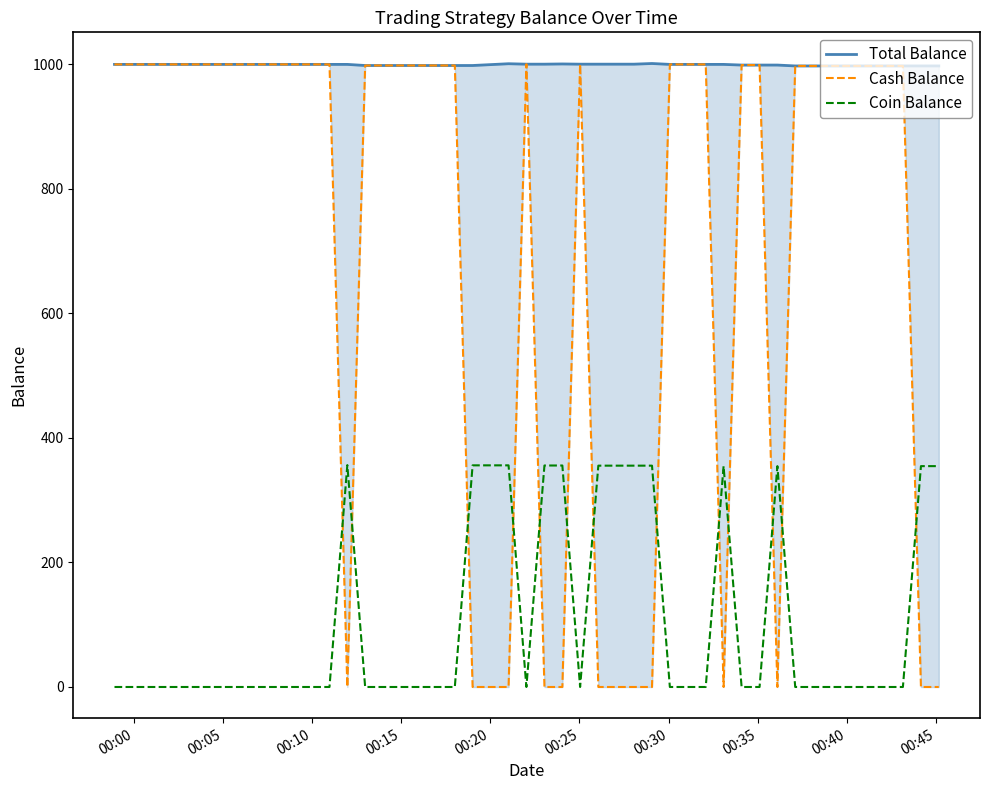

Which category has the lowest value in the Coin Balance series?

00:00